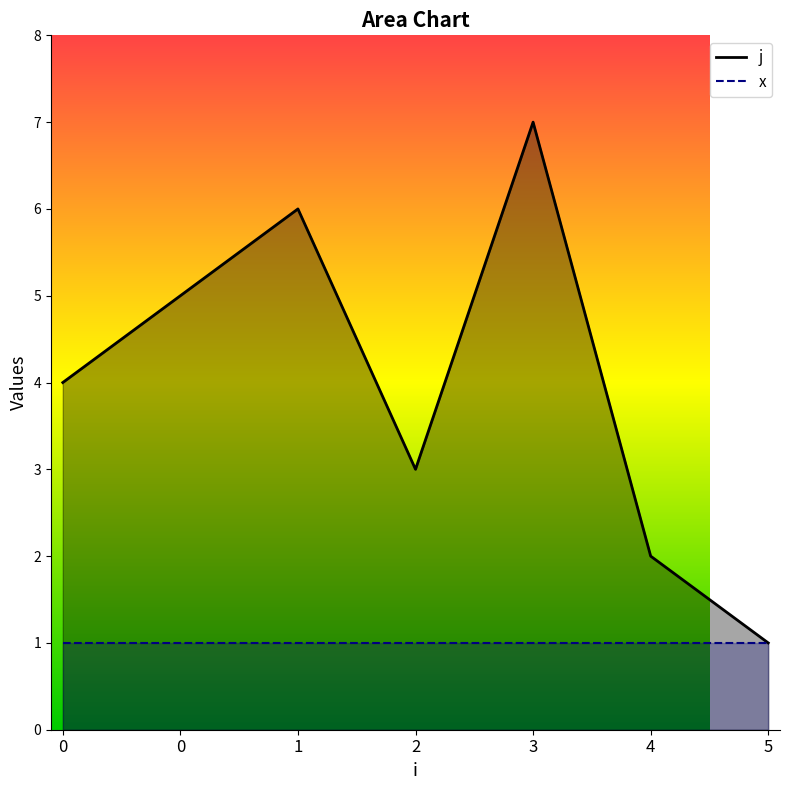

What is the value of the x point at the 6th from the left?

1